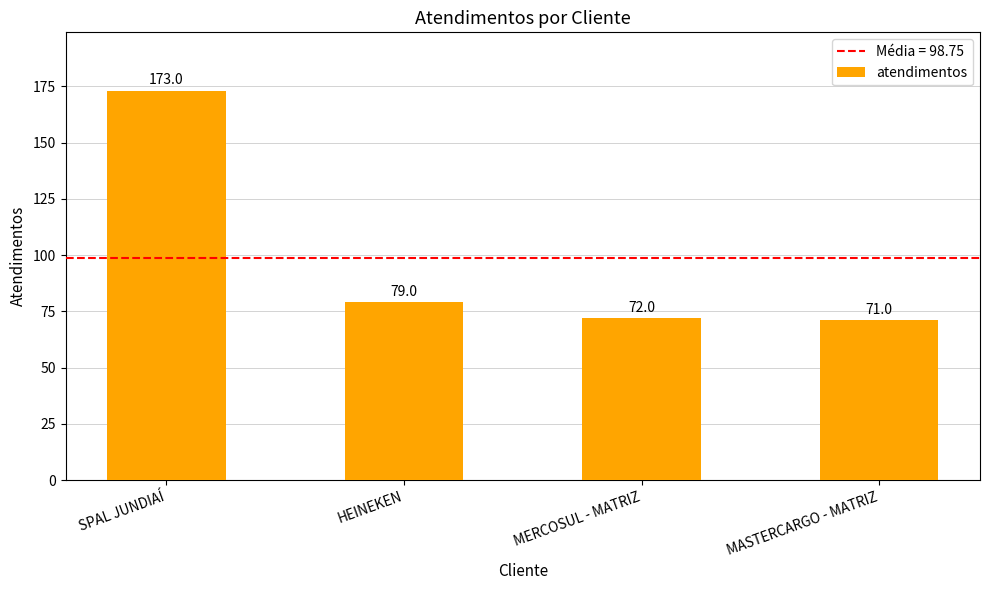

What is the label of the 4th bar from the left?

MASTERCARGO - MATRIZ